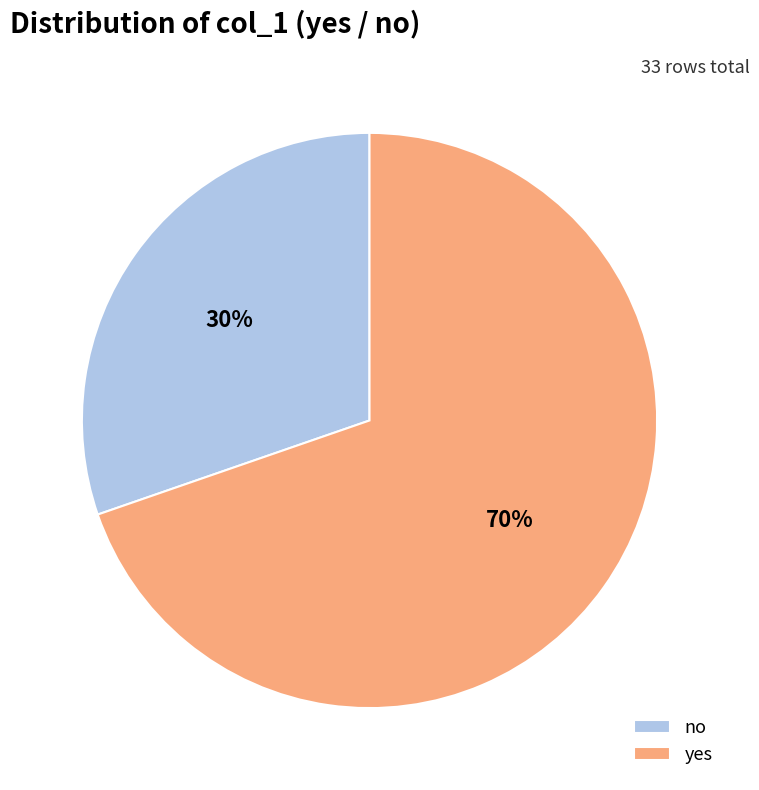

True or false: yes accounts for 70% of the total.

True